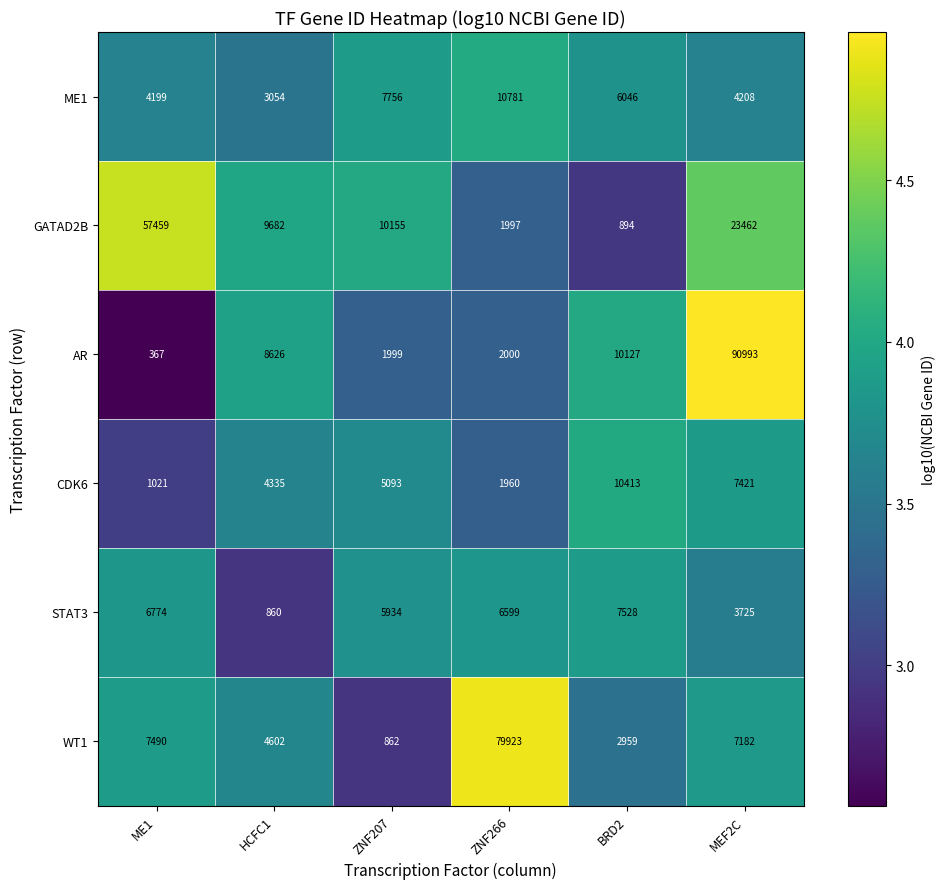

What is the approximate value of GATAD2B at ME1, to the nearest 10?

57460